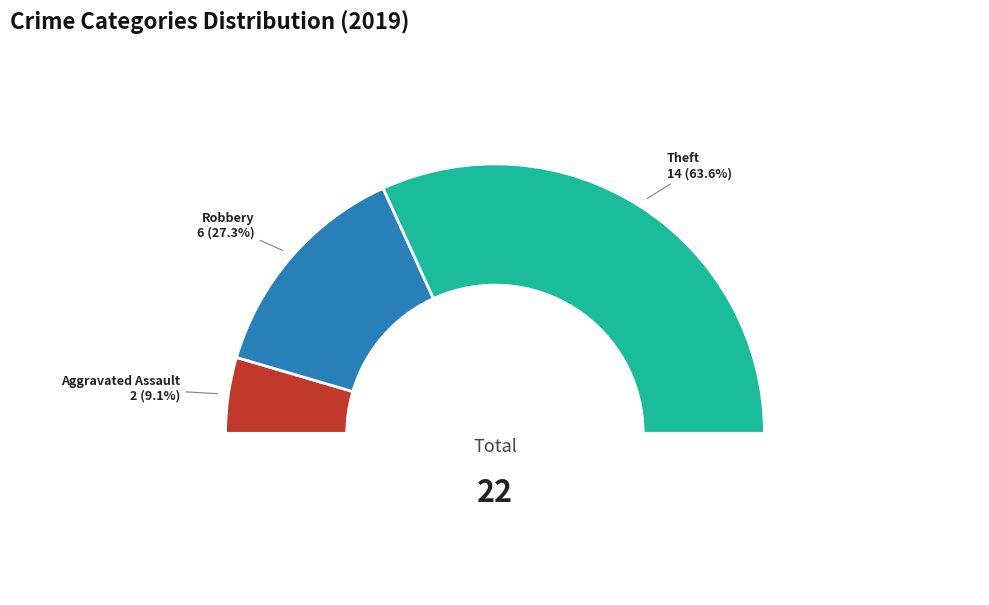

True or false: Aggravated Assault accounts for 24% of the total.

False